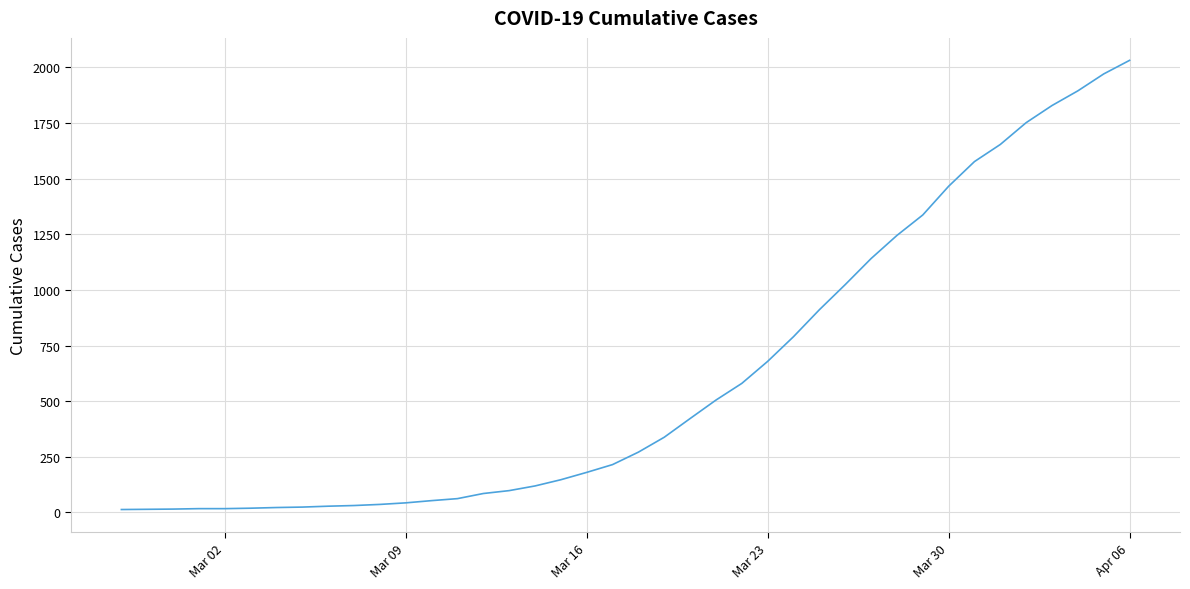

What is the maximum value shown in the chart?

2032